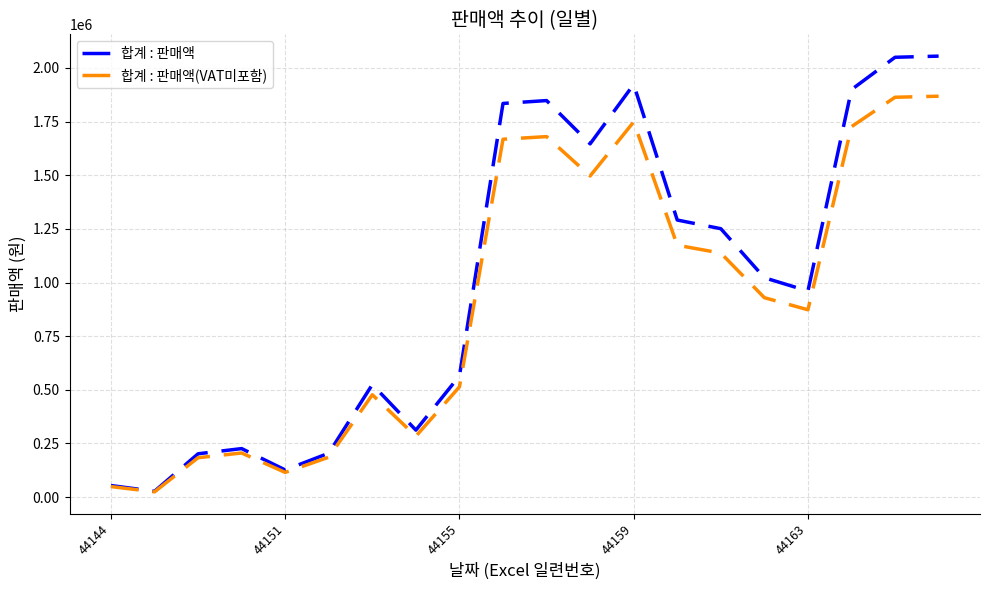

List the series in order of their peak value, highest first.

합계 : 판매액, 합계 : 판매액(VAT미포함)